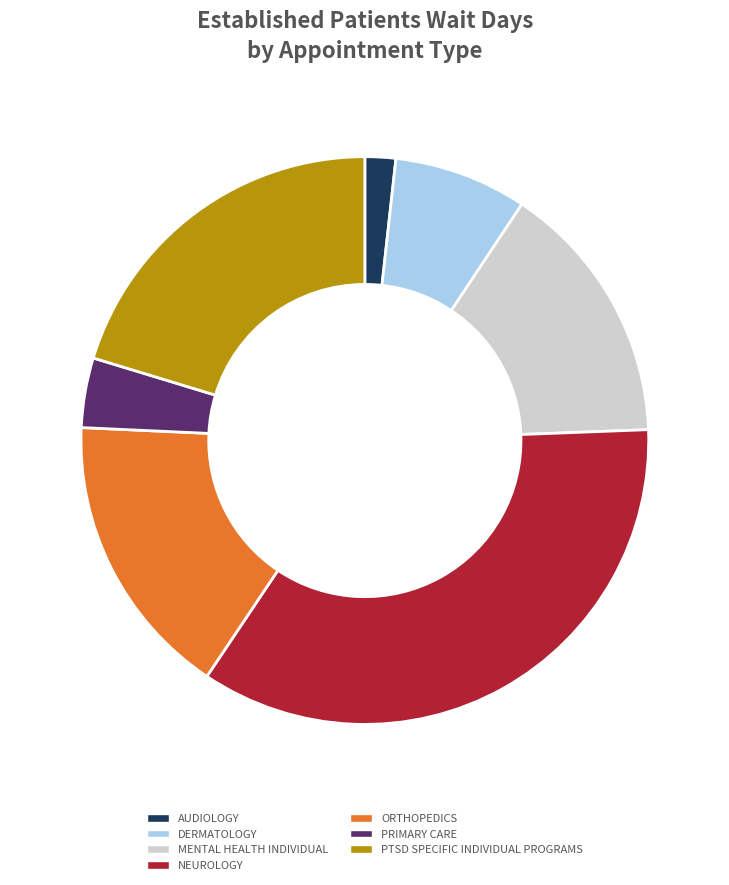

True or false: AUDIOLOGY accounts for 10% of the total.

False